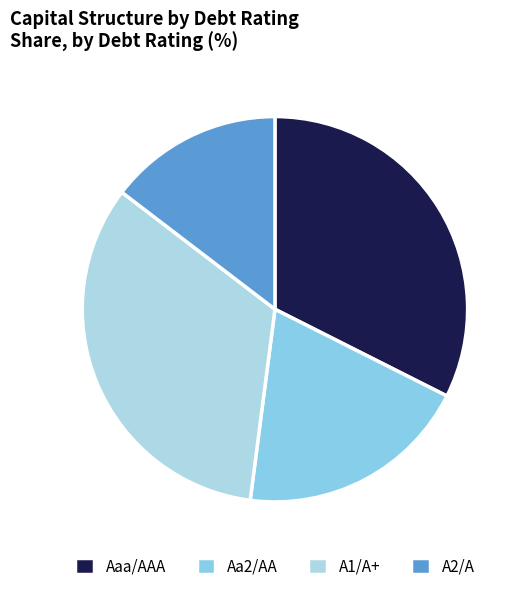

Count the number of slices in the pie.

4